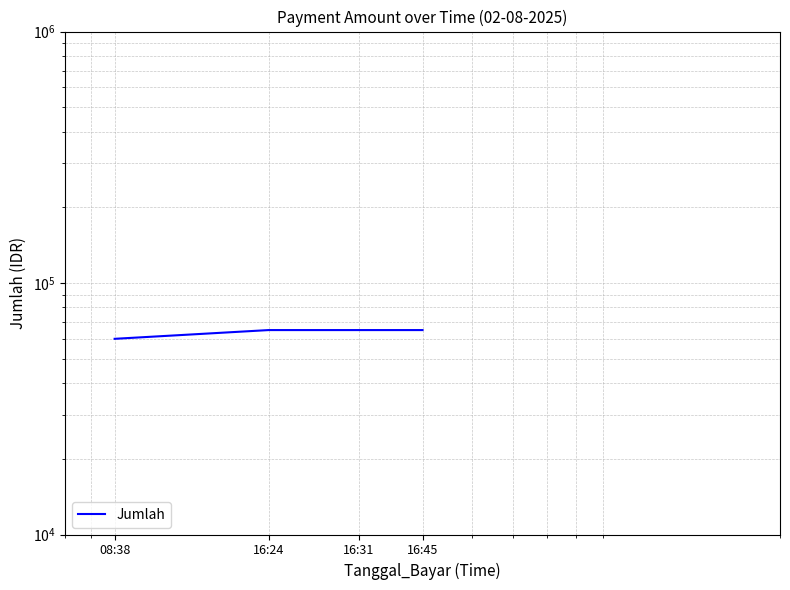

Count the number of data series in this chart.

1